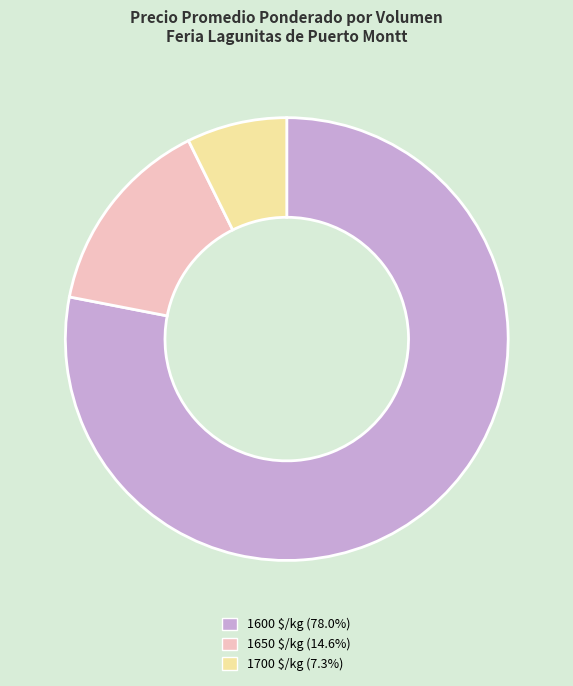

Does any single category account for the majority?

Yes